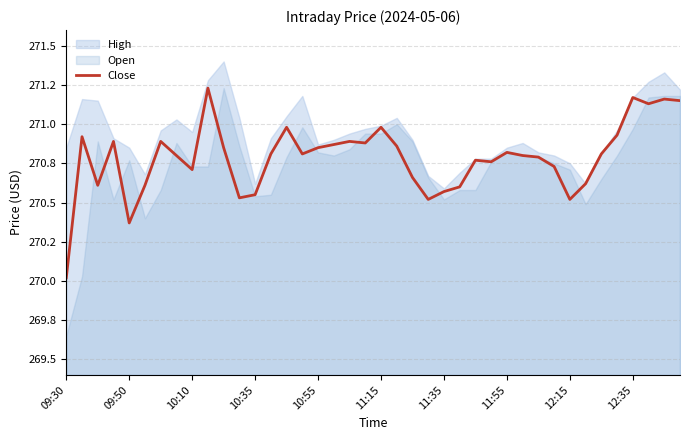

Which category has the lowest value across all series?

09:30